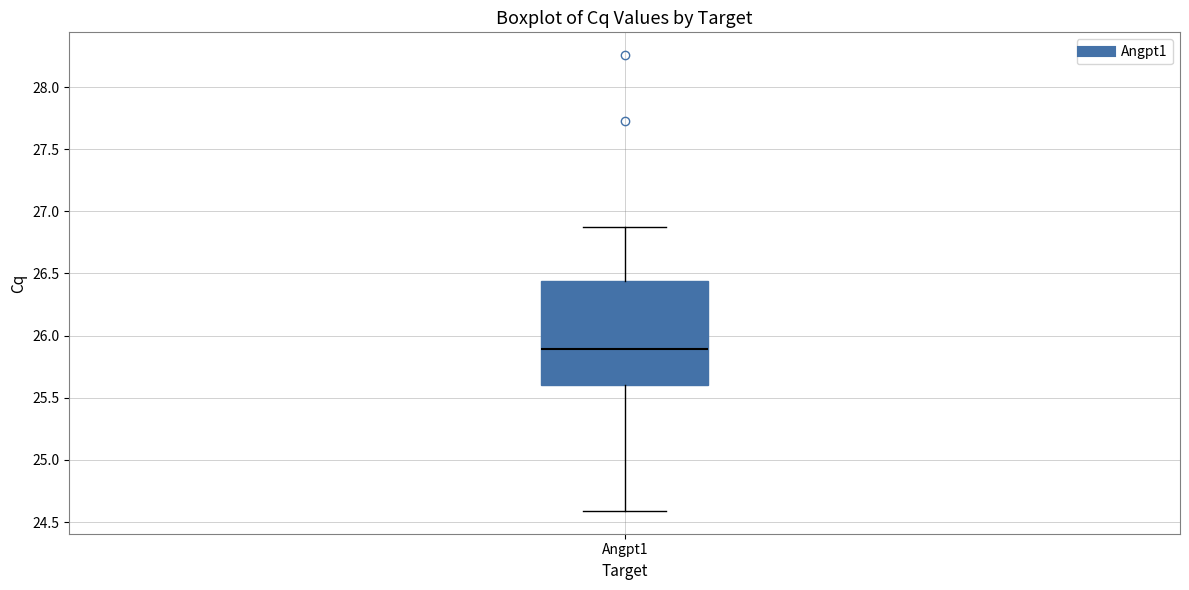

Read this box plot against the y-axis: the position of the median line, the range covered by the box, and the ends of both whiskers. The values are not printed on the chart, so give them approximately, as read against the axis.

median 25.90, box 25.60 to 26.45, whiskers 24.60 to 26.85